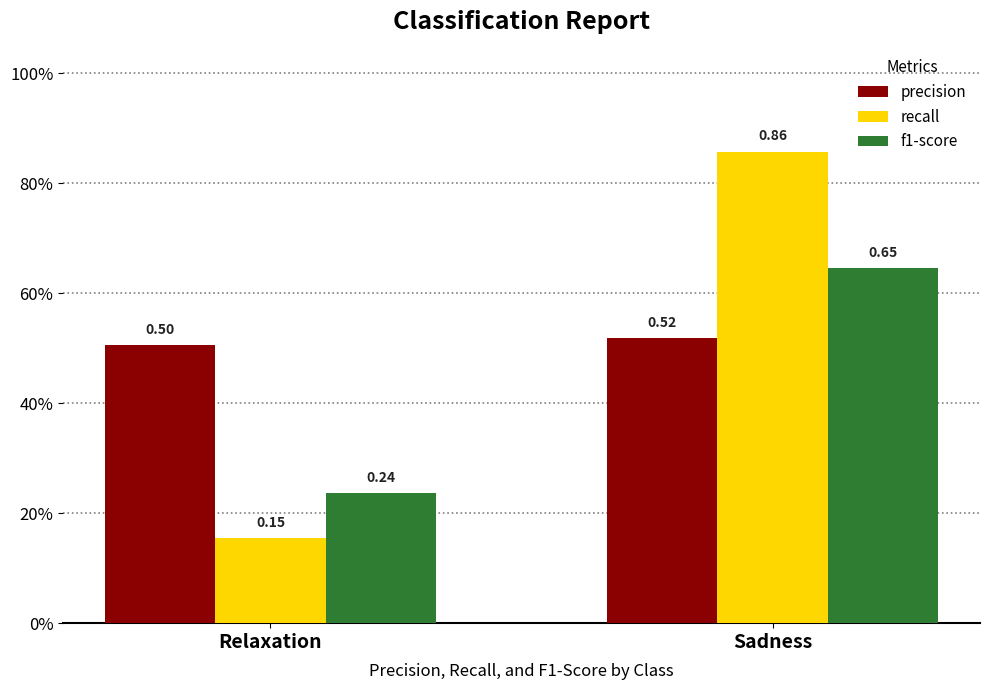

Which category has the lowest value in the f1-score series?

Relaxation